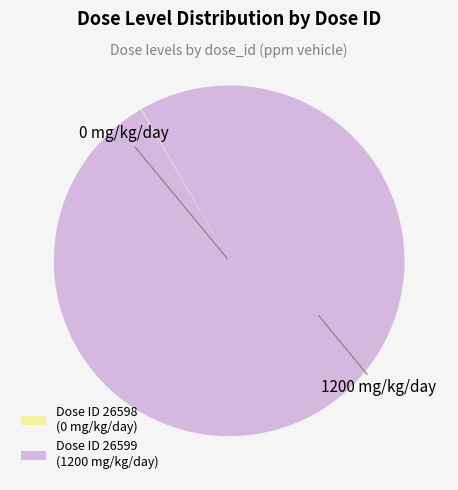

Which slice represents more than half of the pie?

Dose ID 26599 (1200 mg/kg/day)